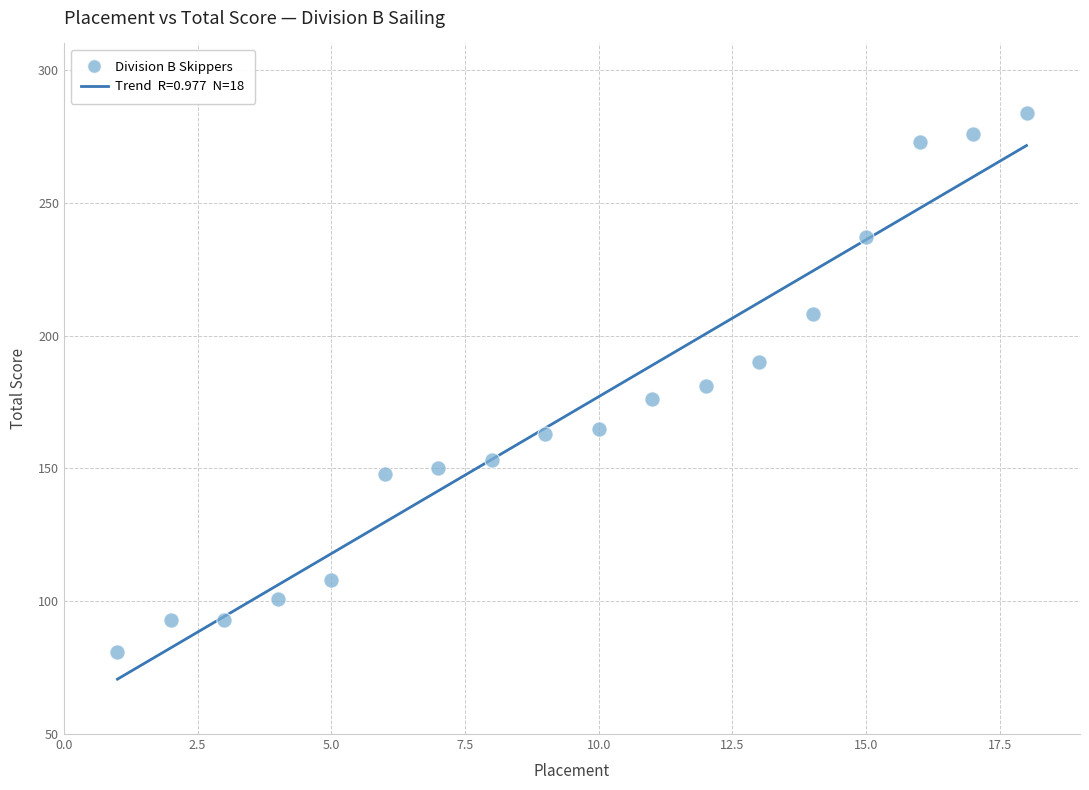

What is the range of X values (max minus min)?

17